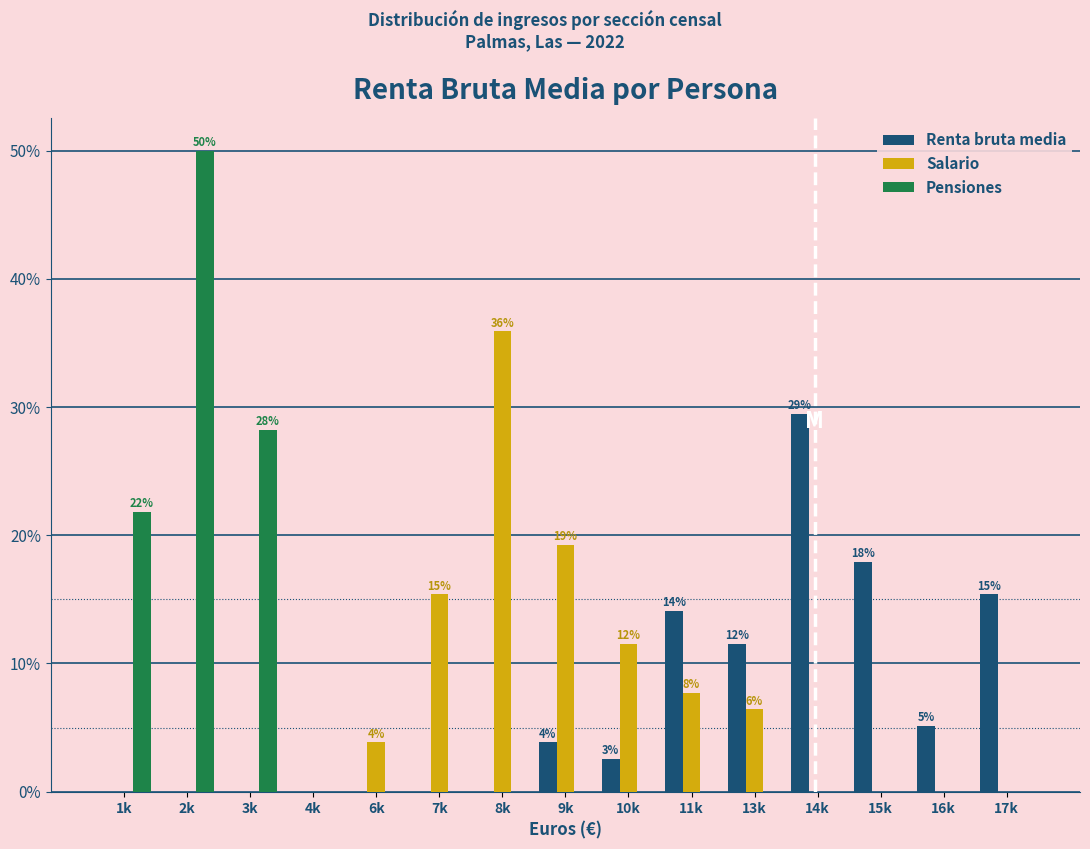

The Pensiones series shows 18.3 at 8k. True or false?

False